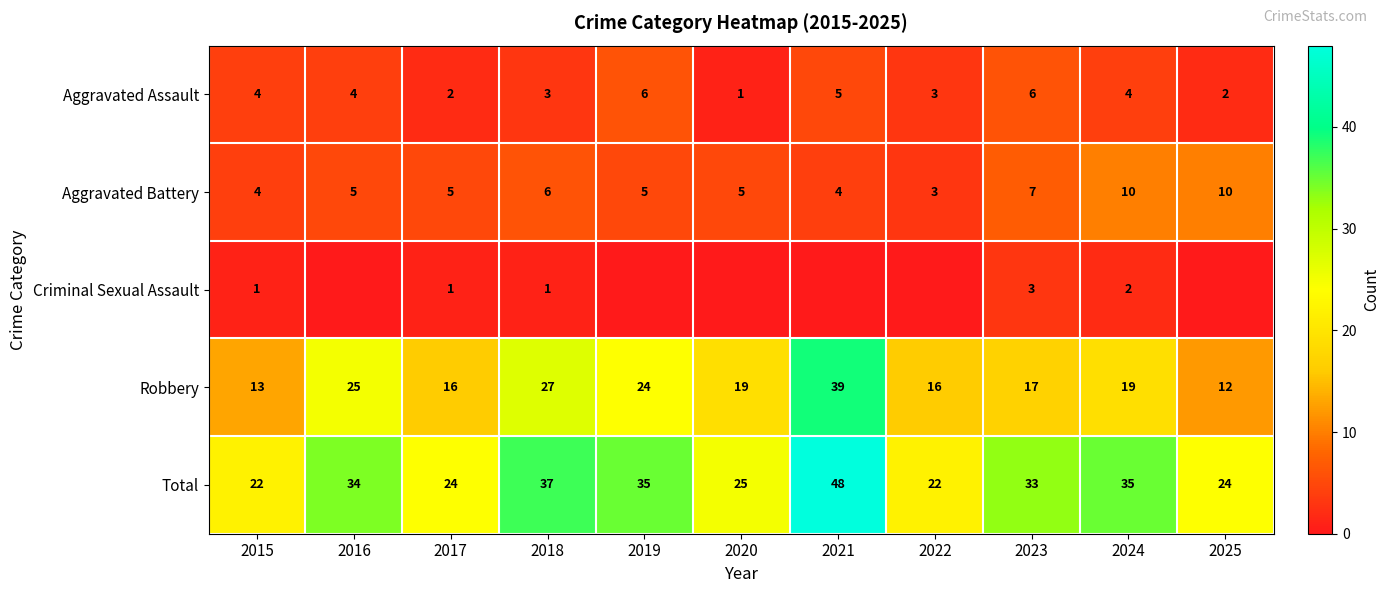

The value of Robbery at 2019 is 24. True or false?

True